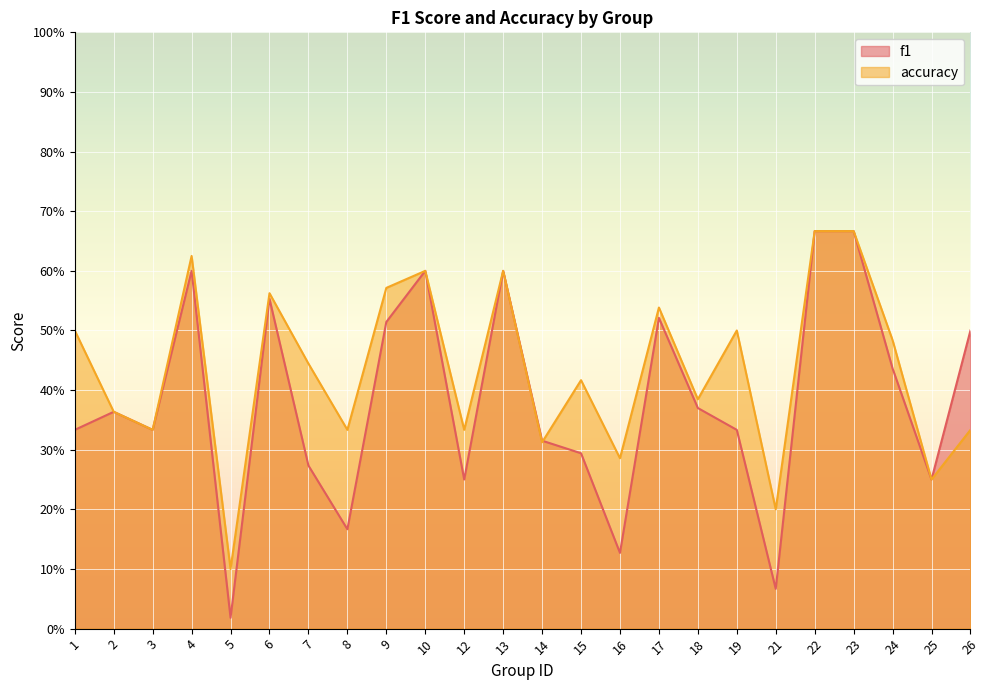

Where is the first local minimum for accuracy?

3